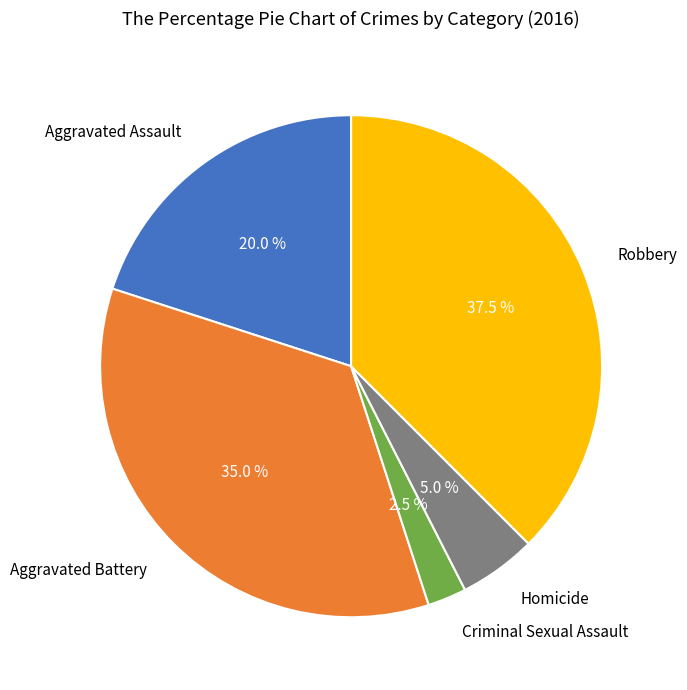

Is Aggravated Battery the majority of the pie?

No